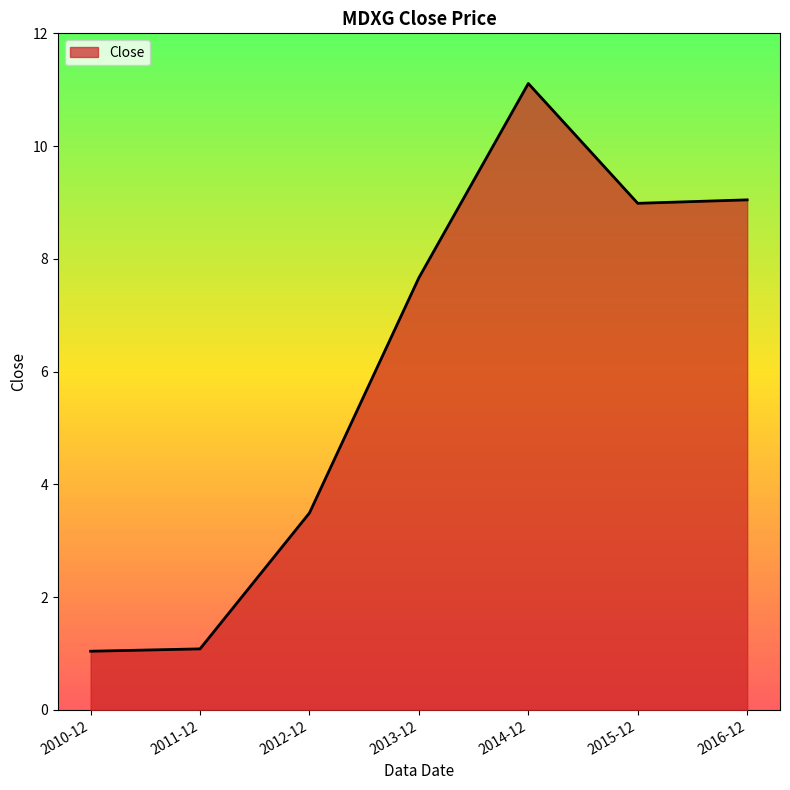

What is the change in value from 2010-12 to 2013-12?

+6.6